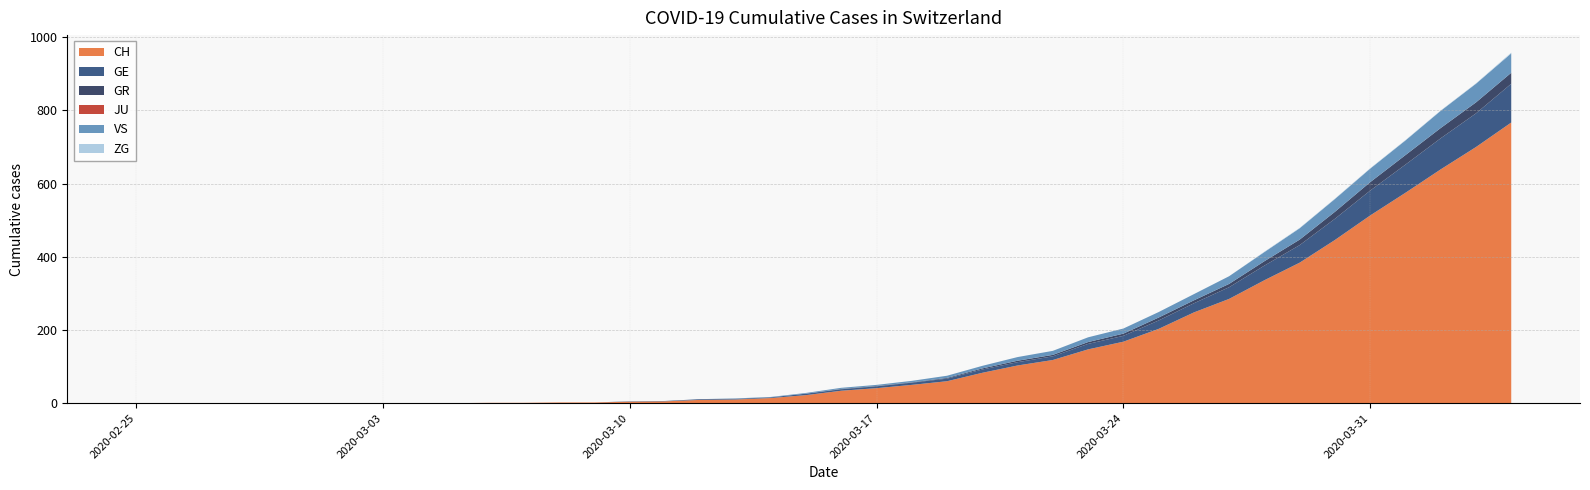

Reading left to right, transcribe all the data shown in this chart.

CH: 0=0	1=0	2=0	3=0	4=0	5=0	6=0	7=0	8=0	9=0	10=1	11=1	12=2	13=2	14=4	15=5	16=9	17=10	18=14	19=22	20=34	21=41	22=50	23=60	24=83	25=103	26=118	27=147	28=168	29=203	30=248	31=285	32=336	33=384	34=446	35=513	36=575	37=639	38=700	39=767
GE: 0=0	1=0	2=0	3=0	4=0	5=0	6=0	7=0	8=0	9=0	10=0	11=0	12=0	13=0	14=1	15=1	16=2	17=2	18=2	19=4	20=4	21=5	22=6	23=7	24=9	25=9	26=10	27=15	28=16	29=23	30=25	31=32	32=40	33=48	34=58	35=68	36=77	37=85	38=92	39=106
GR: 0=0	1=0	2=0	3=0	4=0	5=0	6=0	7=0	8=0	9=0	10=0	11=0	12=0	13=0	14=0	15=0	16=0	17=0	18=0	19=0	20=1	21=1	22=1	23=2	24=3	25=4	26=4	27=5	28=6	29=8	30=8	31=9	32=12	33=15	34=19	35=23	36=26	37=28	38=30	39=30
JU: 0=0	1=0	2=0	3=0	4=0	5=0	6=0	7=0	8=0	9=0	10=0	11=0	12=0	13=0	14=0	15=0	16=0	17=0	18=0	19=0	20=0	21=0	22=0	23=0	24=0	25=0	26=0	27=0	28=0	29=0	30=0	31=0	32=0	33=0	34=0	35=0	36=0	37=0	38=0	39=0
VS: 0=0	1=0	2=0	3=0	4=0	5=0	6=0	7=0	8=0	9=0	10=0	11=0	12=0	13=0	14=0	15=0	16=0	17=1	18=1	19=2	20=3	21=3	22=4	23=6	24=7	25=10	26=11	27=13	28=14	29=15	30=17	31=21	32=25	33=31	34=35	35=37	36=40	37=47	38=51	39=53
ZG: 0=0	1=0	2=0	3=0	4=0	5=0	6=0	7=0	8=0	9=0	10=0	11=0	12=0	13=0	14=0	15=0	16=0	17=0	18=0	19=0	20=0	21=0	22=0	23=0	24=0	25=0	26=0	27=0	28=0	29=0	30=0	31=0	32=1	33=1	34=1	35=1	36=1	37=1	38=1	39=2